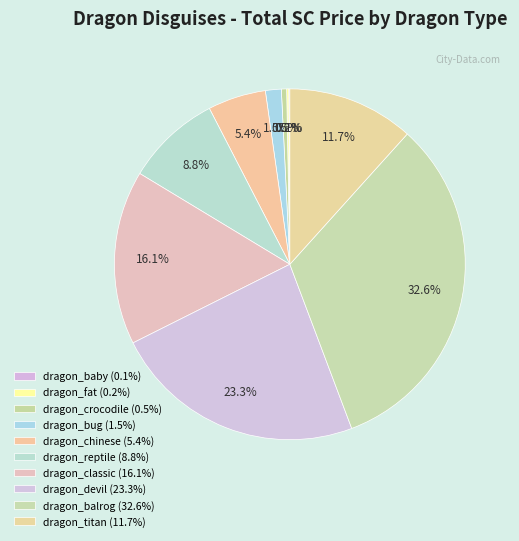

Does dragon_classic represent more than half of the total?

No